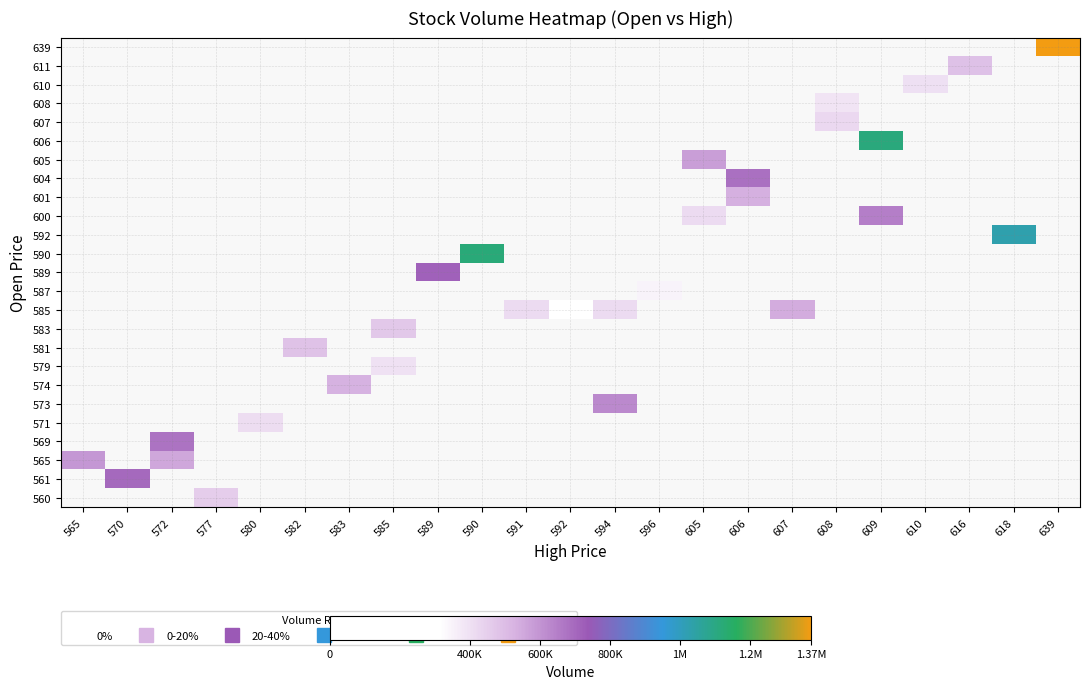

Count the number of categories in the chart.

23